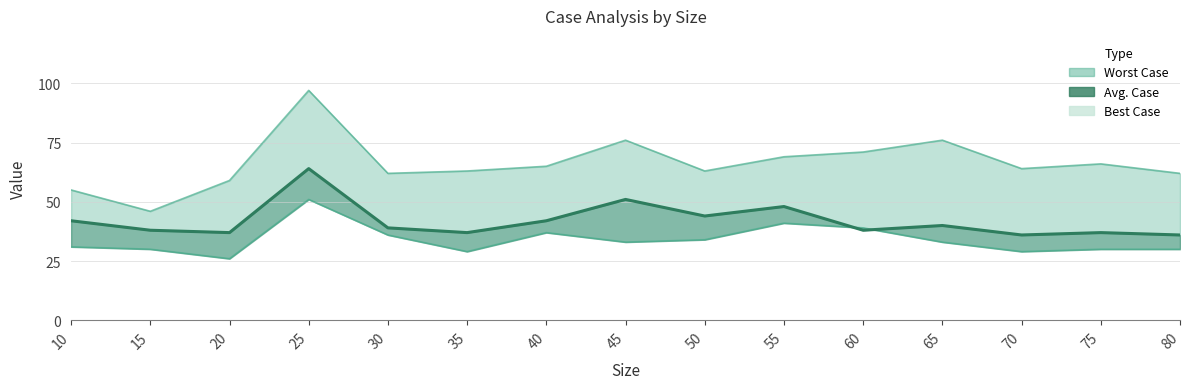

What is the greatest value displayed?

64